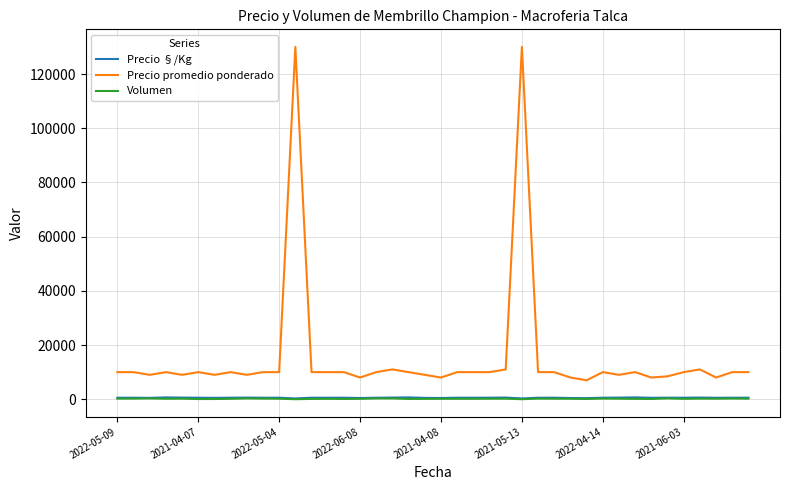

How many series are shown in this chart?

3